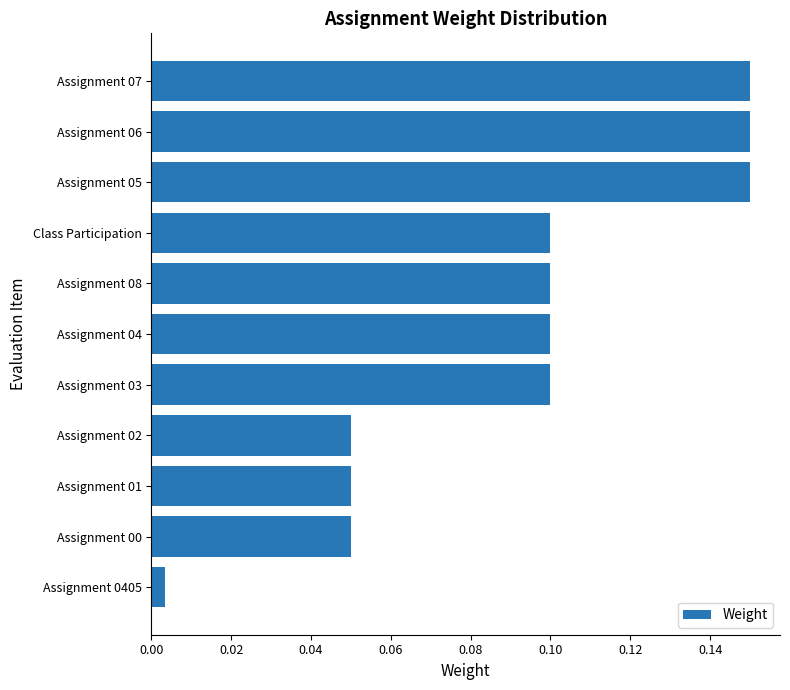

The value at Assignment 03 is 0.1. True or false?

True